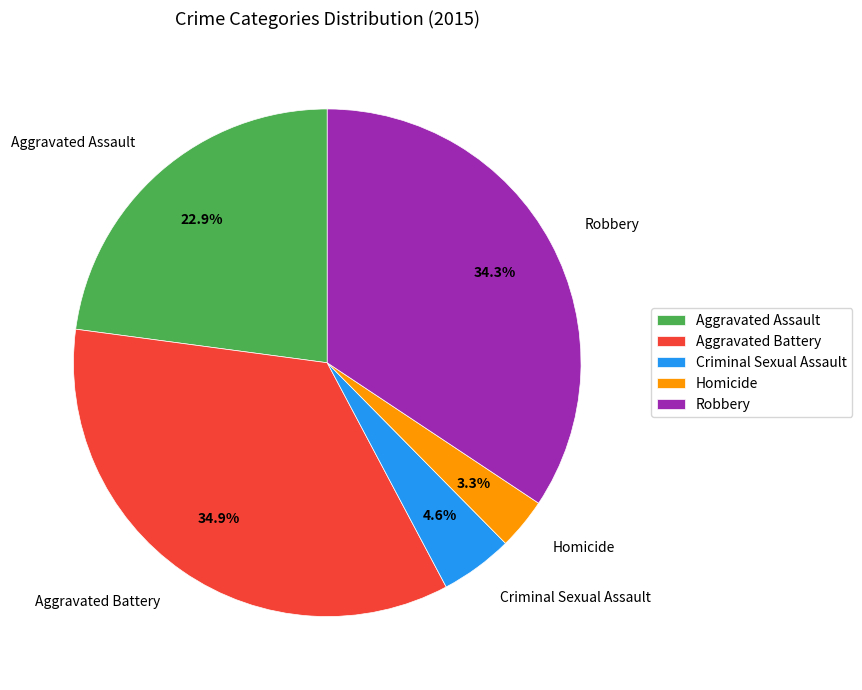

To the nearest percent, what is the combined percentage of Homicide and Aggravated Assault?

26%